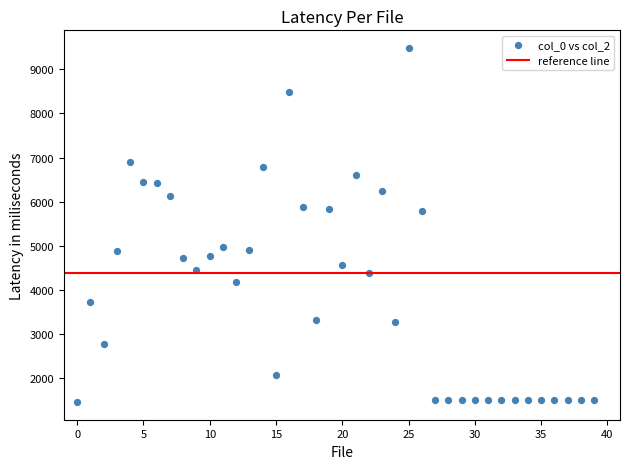

What is the range of Y values (max minus min)?

8026